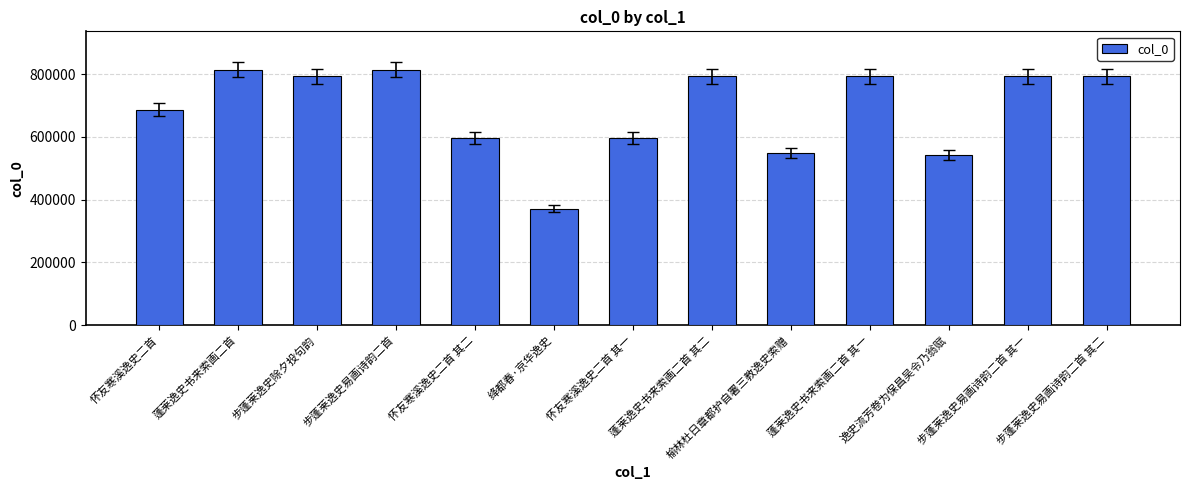

What is the average value?

687162